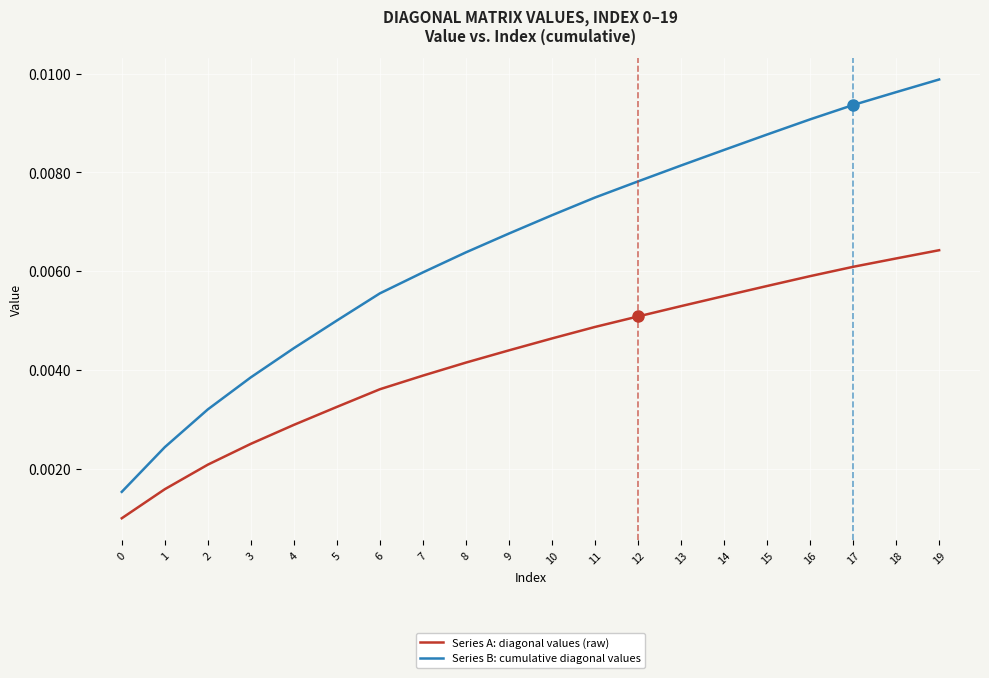

True or false: Series A: diagonal values (raw) has more than 1 interior local peaks.

False